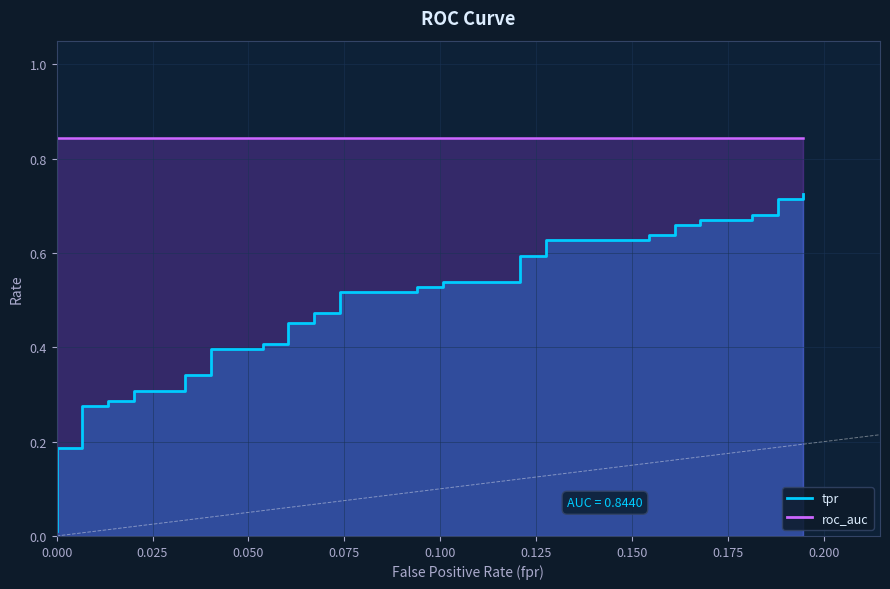

What position from the right is 29?

11